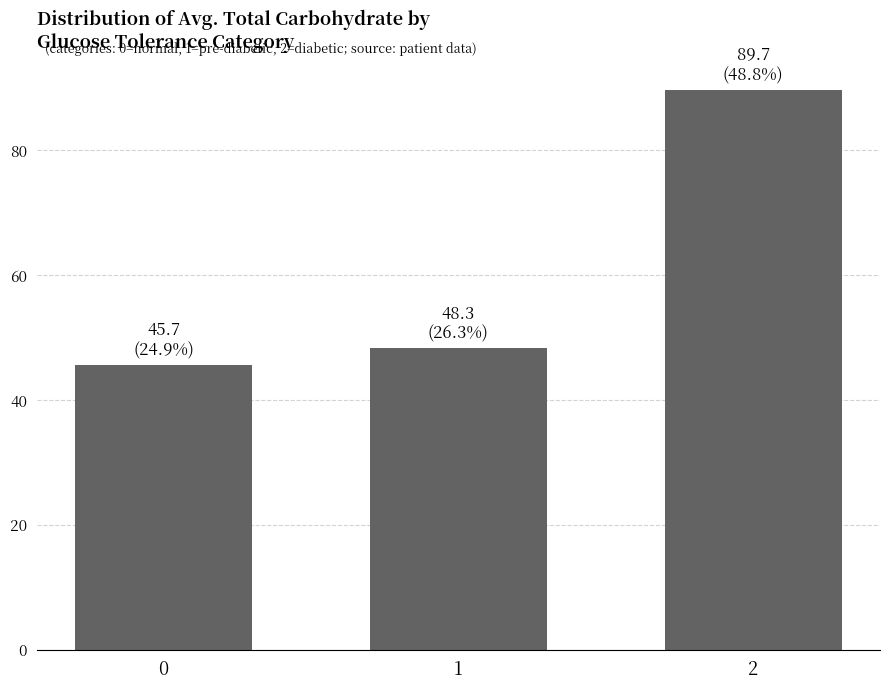

Reading left to right, transcribe all the data shown in this chart.

45.7	48.3	89.7